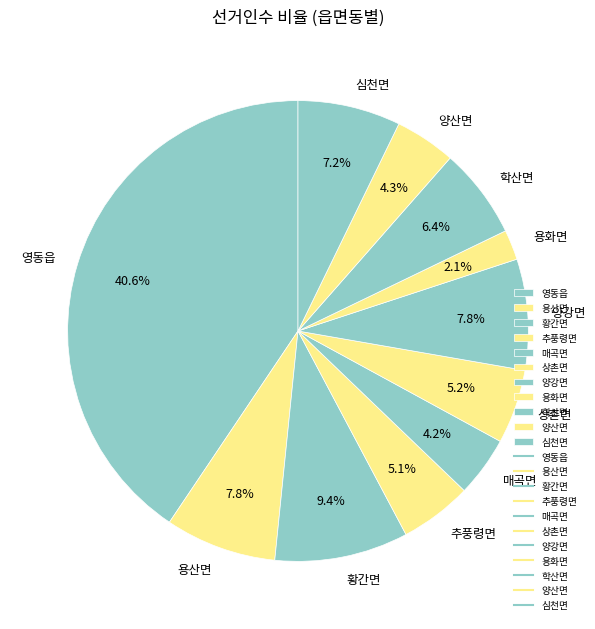

How many slices are in this pie chart?

11